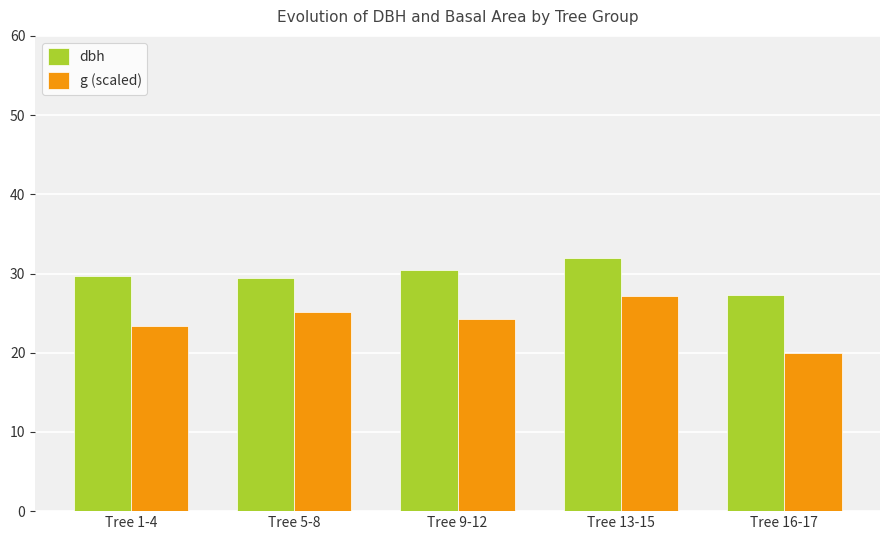

Is it true that dbh equals 51.9 at Tree 1-4?

False